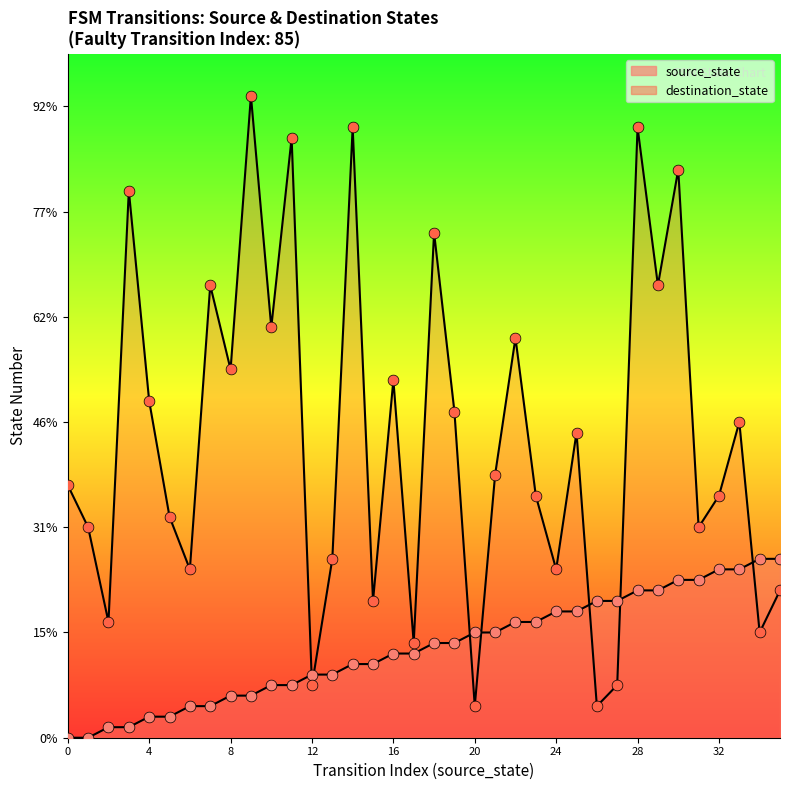

Which series has the largest total across all categories?

destination_state